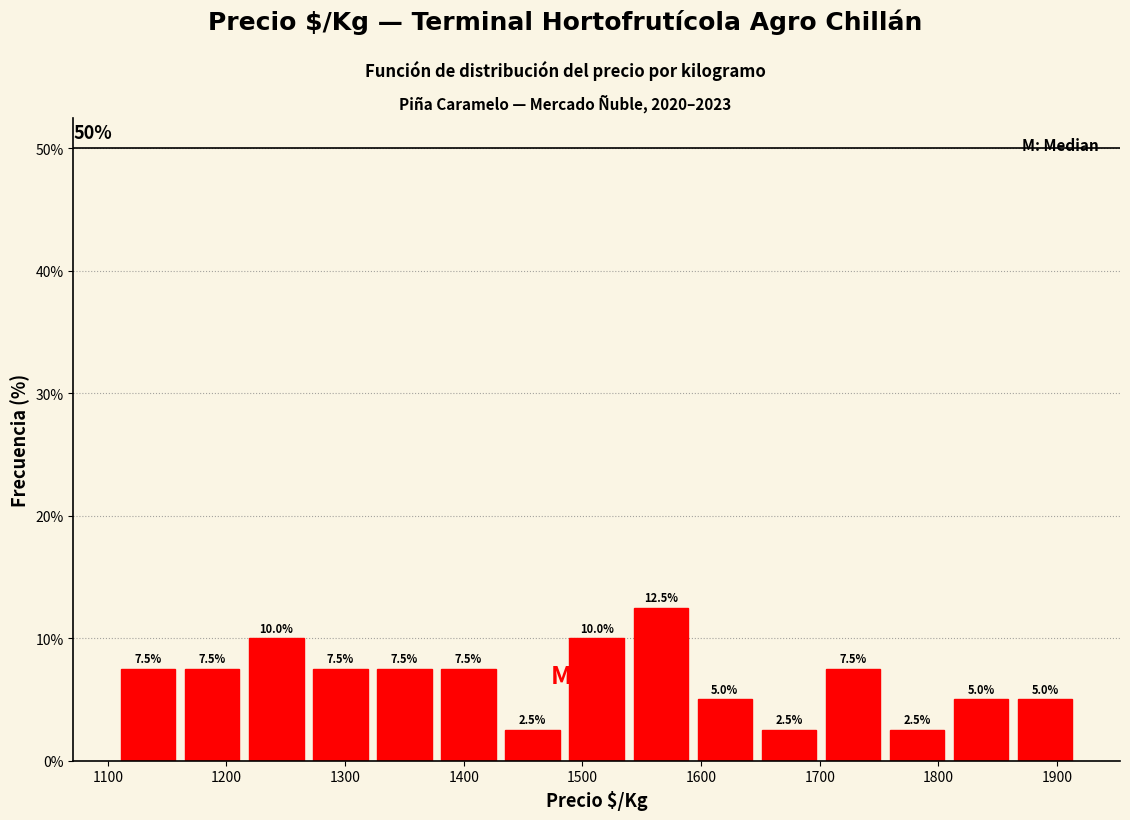

What is the height of the bar covering 1215 to 1269 on the x-axis? The bar edges are not printed on the chart, so give them approximately, as read against the axis.

10.0